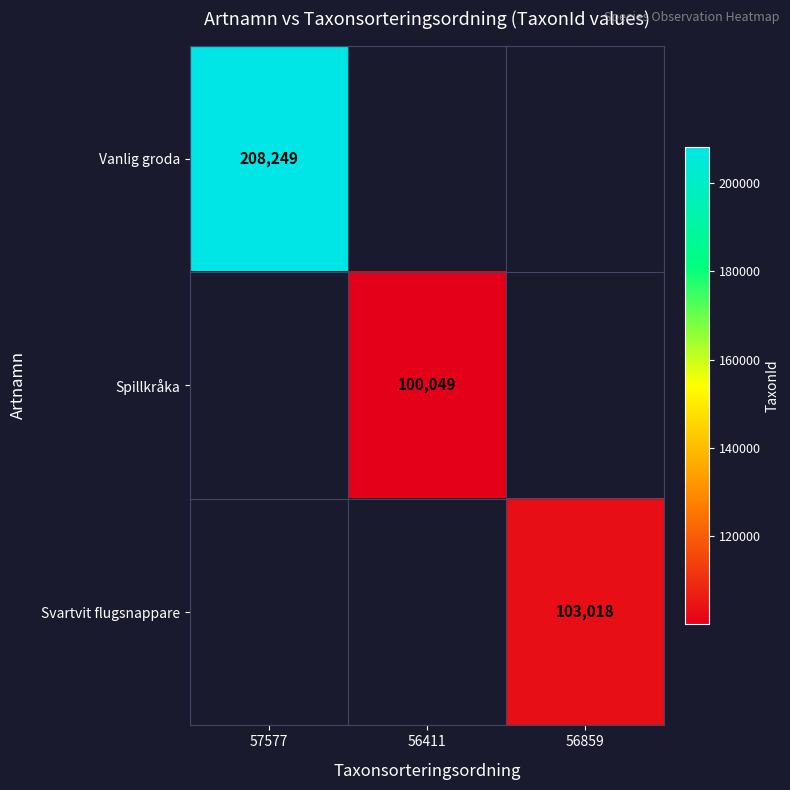

True or false: Vanlig groda has a value of 208249 at 57577.

True